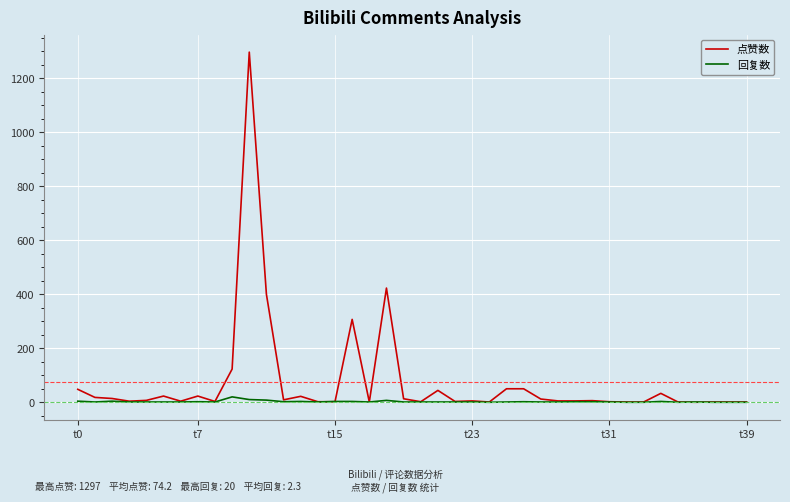

Which series has the largest total across all categories?

点赞数